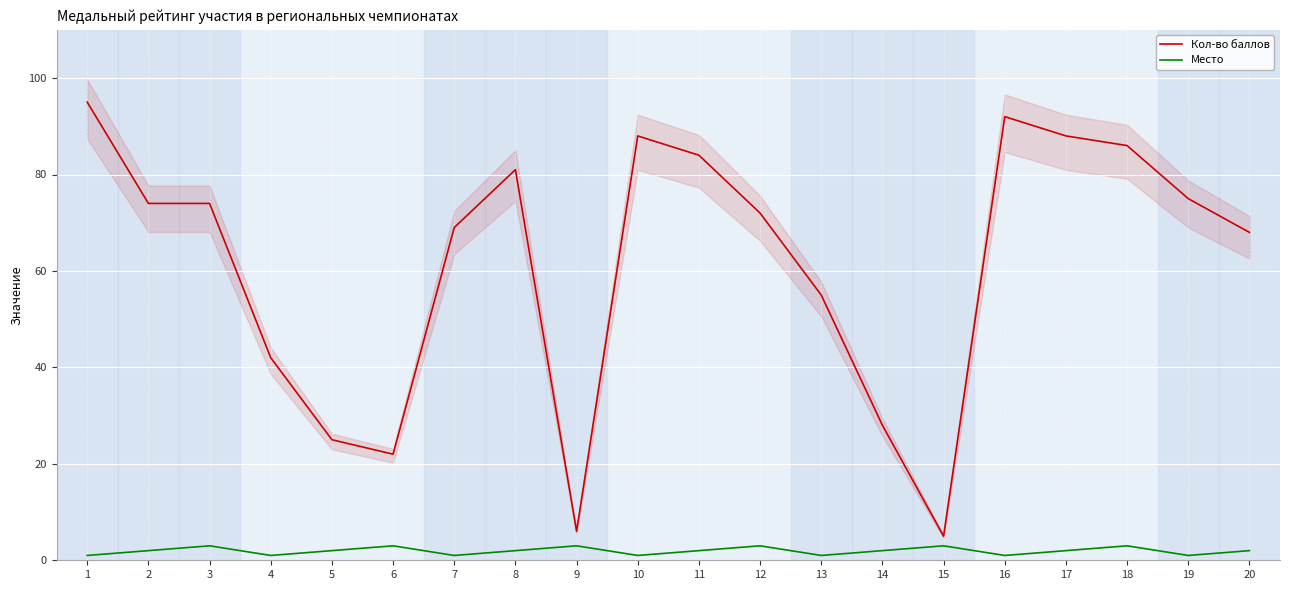

List the series in order of their peak value, lowest first.

Место, Кол-во баллов